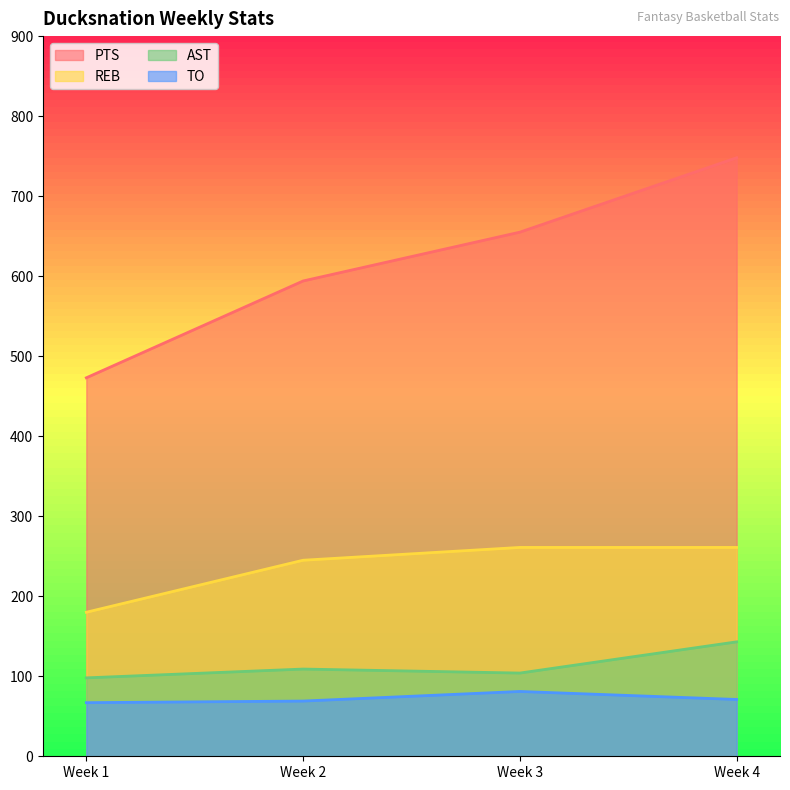

What is the lowest value of the AST series?

98